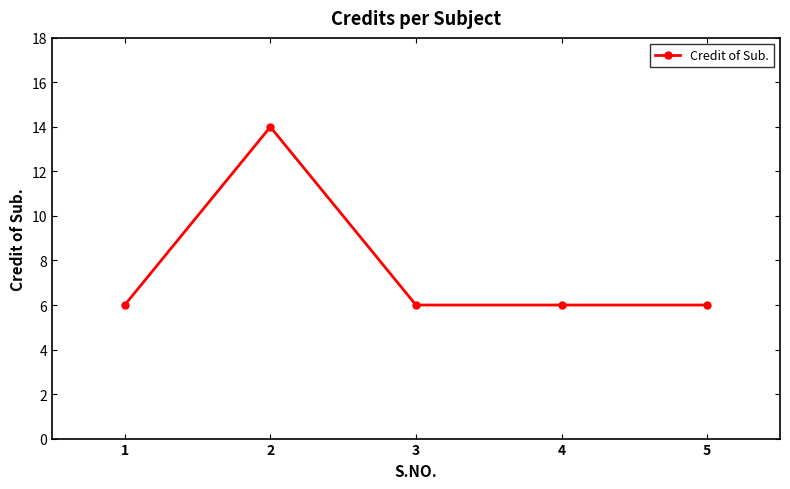

What is the value of the 1st point from the left?

6